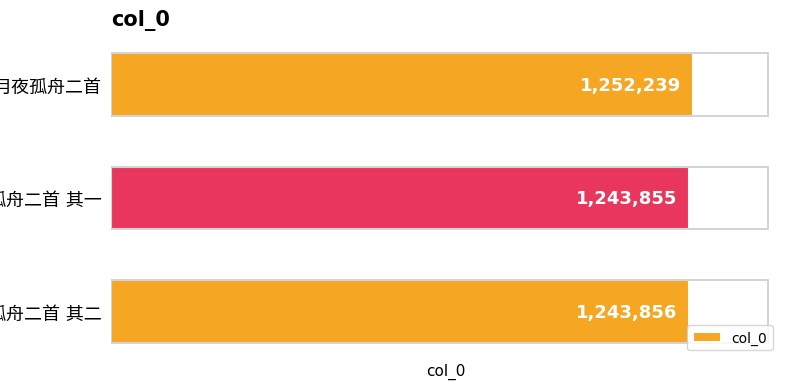

What is the average value?

1246650